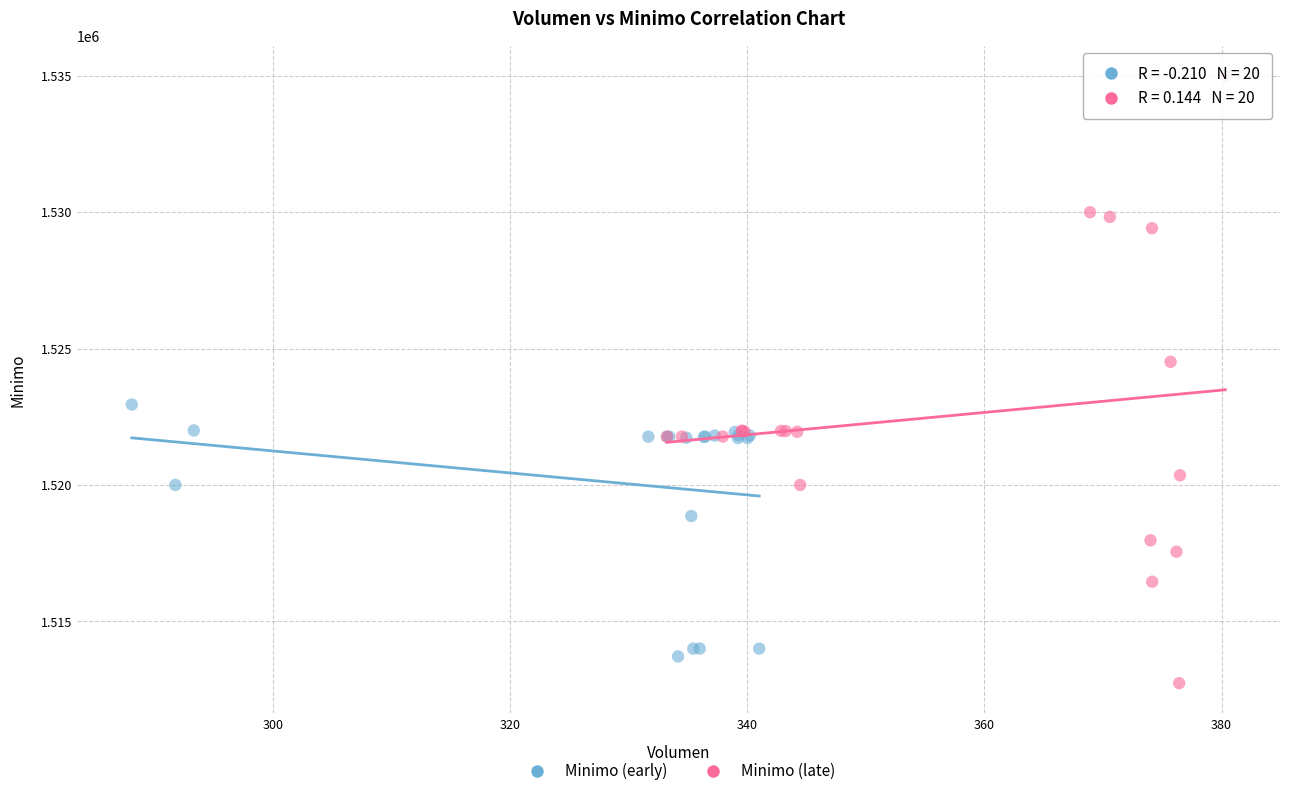

Which series has the widest spread of Y values?

Minimo (late)